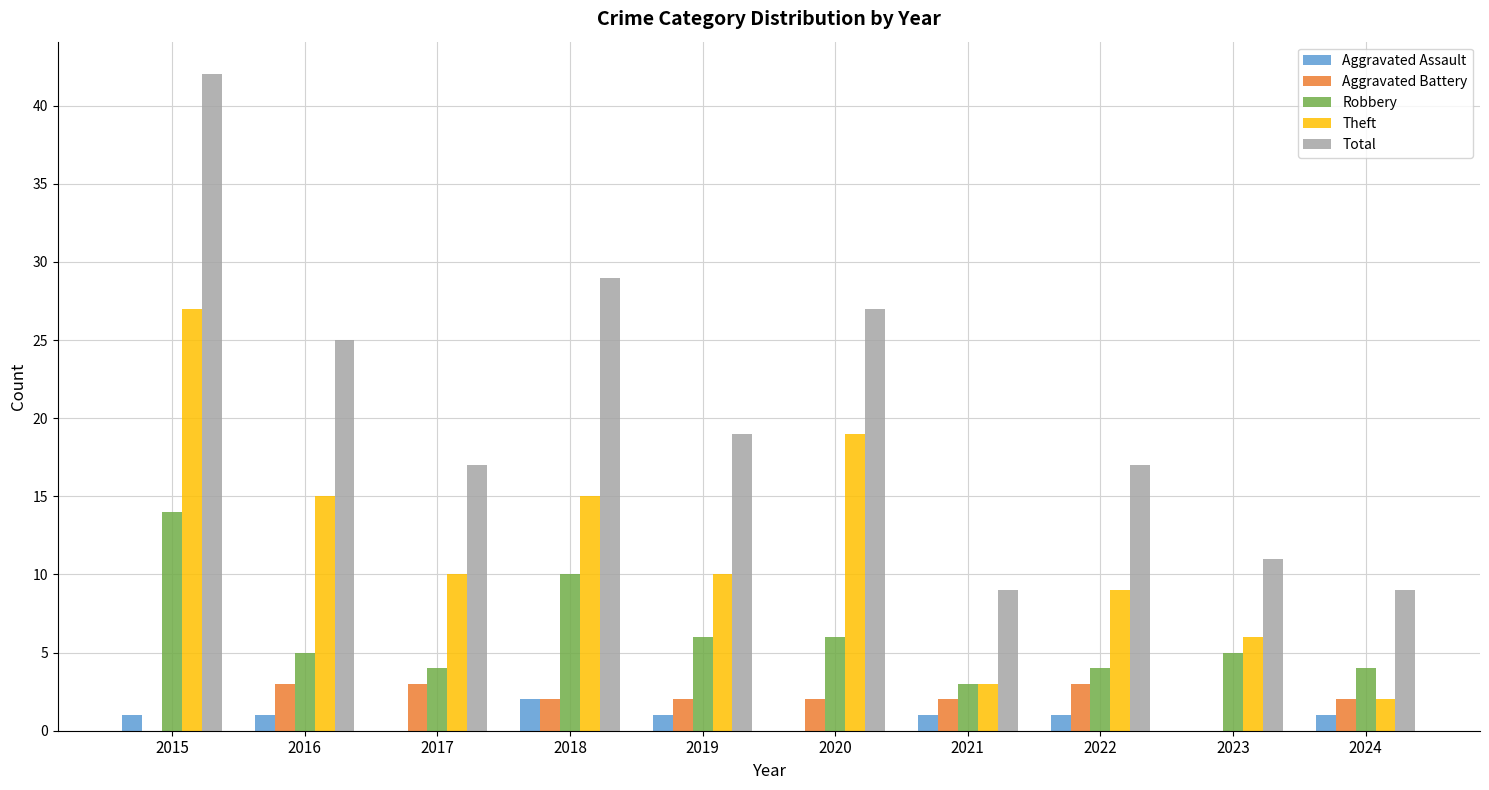

What is the greatest value displayed?

42